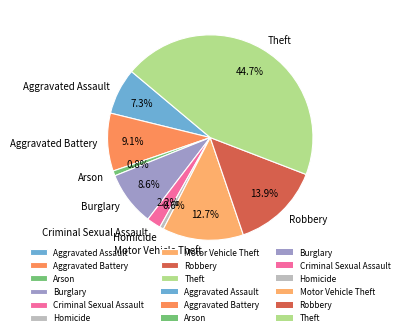

Is there a majority slice in this chart?

No